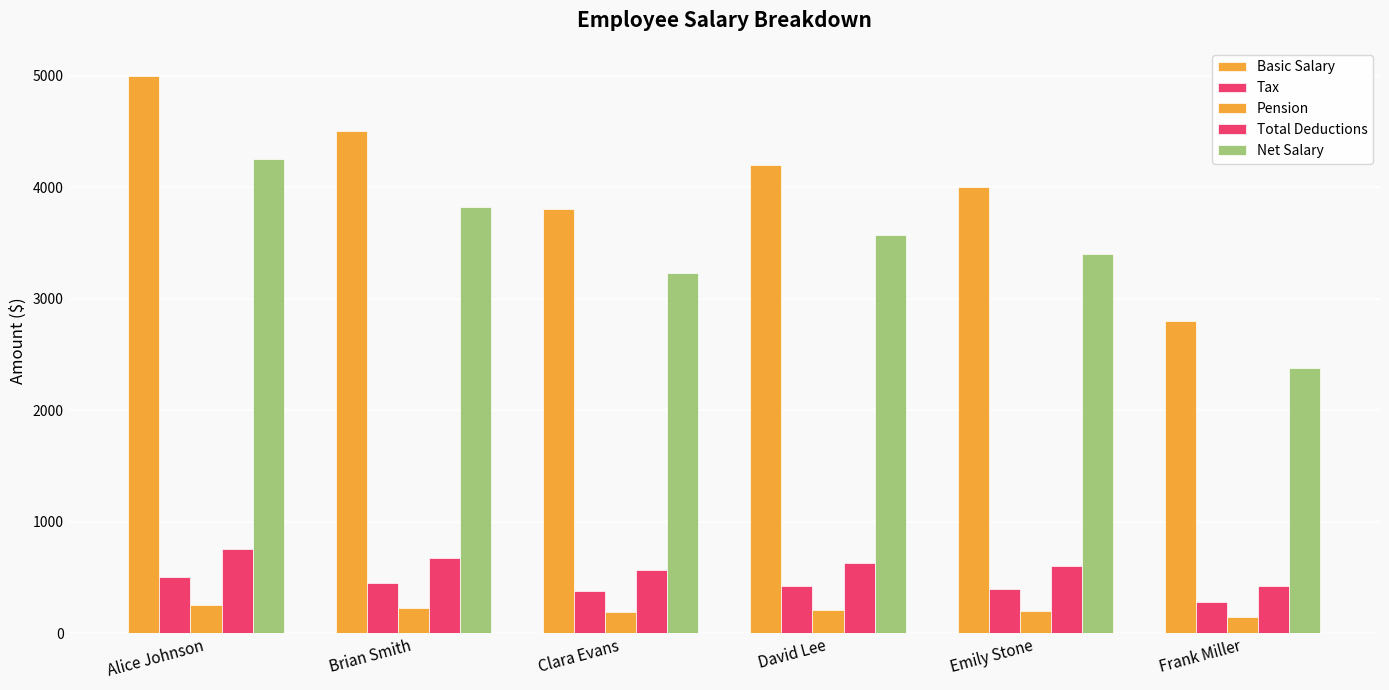

Read the Pension value at Emily Stone, to the nearest 10.

200